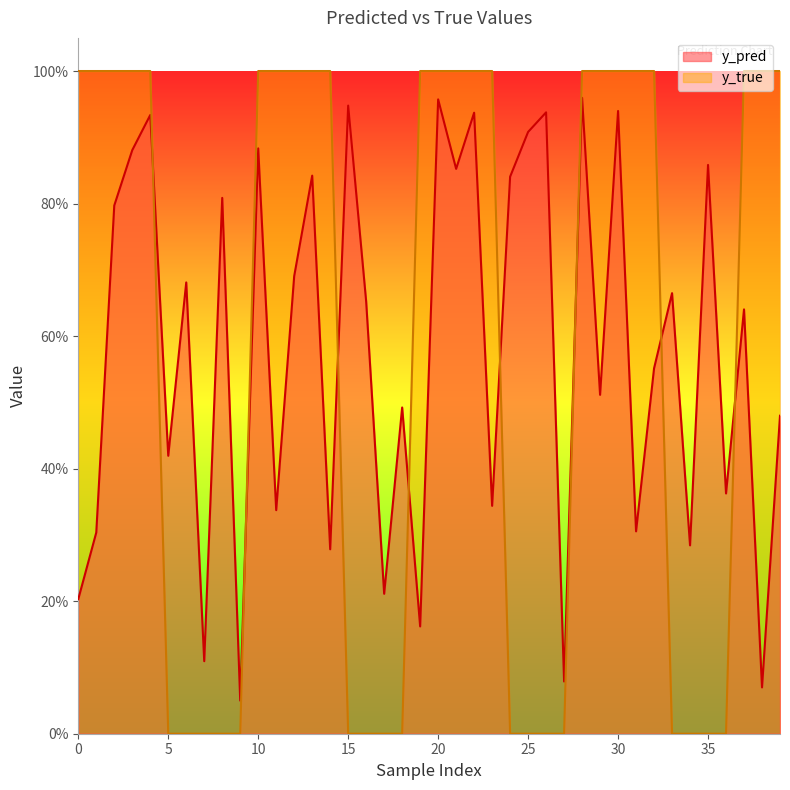

What are all the series names shown in the legend?

y_pred, y_true